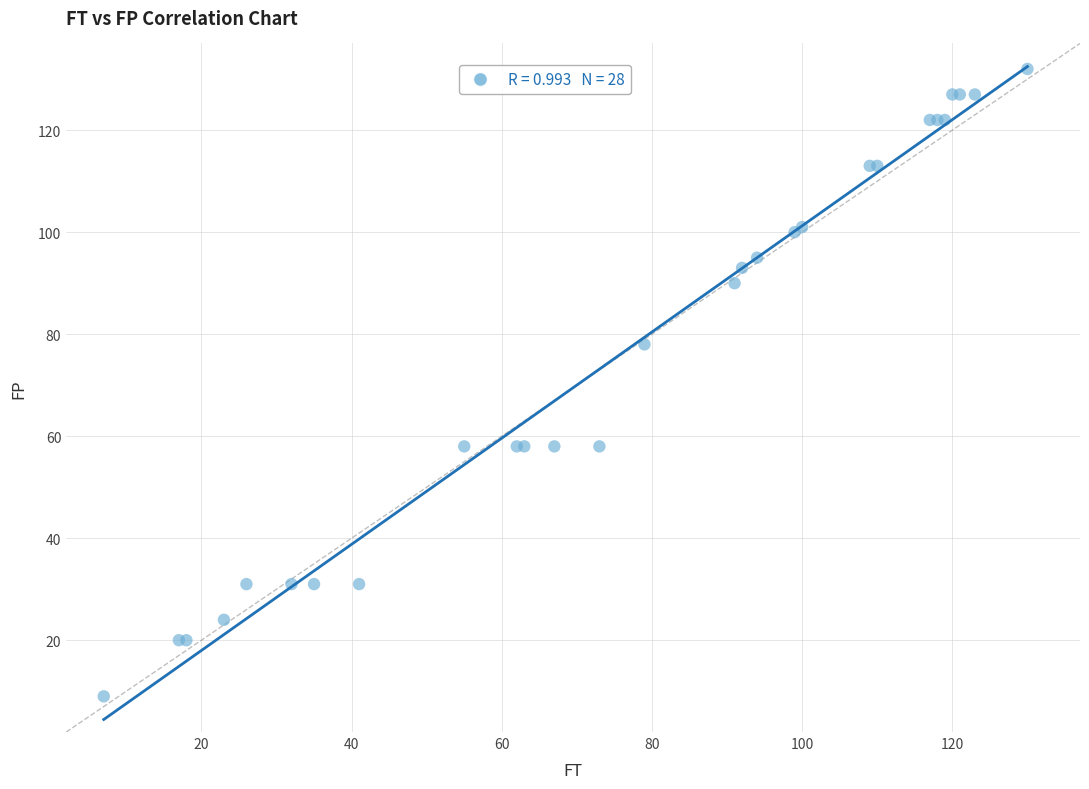

What Y value in the scatter plot is closest to 70?

78